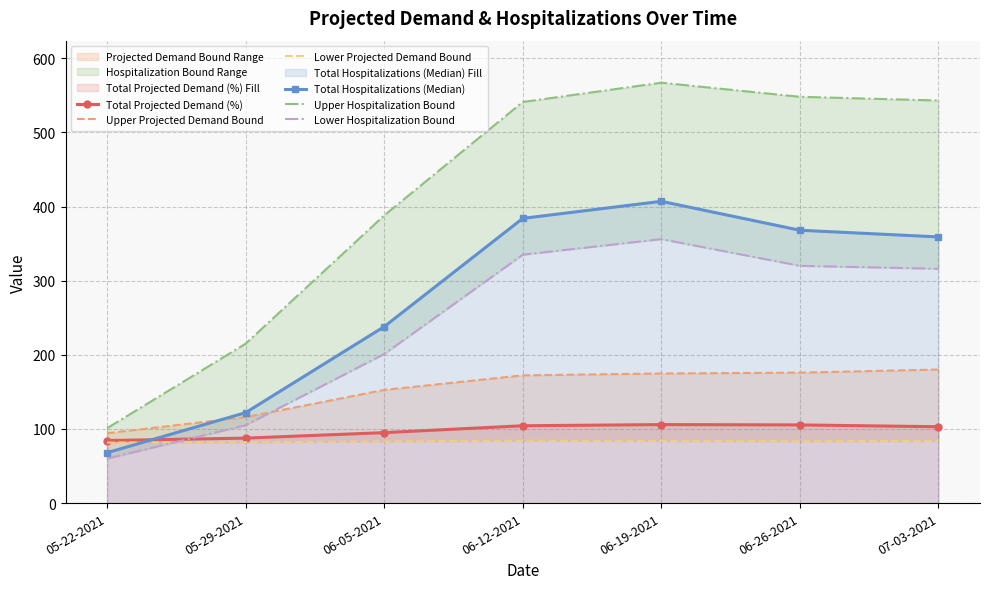

What is the label of the 7th point from the right?

05-22-2021